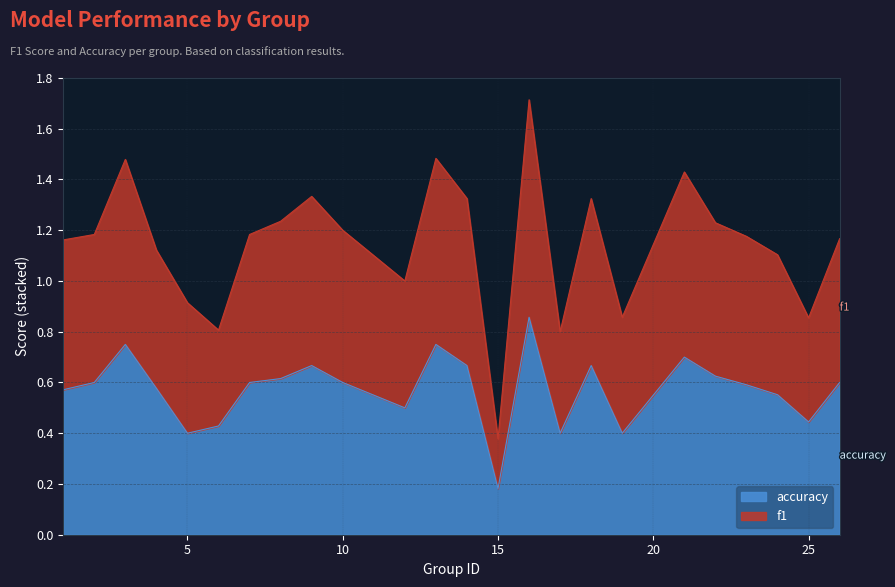

Reading left to right, list all the values displayed in this chart.

f1: 1=1.2	2=1.2	3=1.5	4=1.1	5=0.9	6=0.8	7=1.2	8=1.2	9=1.3	10=1.2	12=1.0	13=1.5	14=1.3	15=0.4	16=1.7	17=0.8	18=1.3	19=0.9	21=1.4	22=1.2	23=1.2	24=1.1	25=0.9	26=1.2
accuracy: 1=0.6	2=0.6	3=0.8	4=0.6	5=0.4	6=0.4	7=0.6	8=0.6	9=0.7	10=0.6	12=0.5	13=0.8	14=0.7	15=0.2	16=0.9	17=0.4	18=0.7	19=0.4	21=0.7	22=0.6	23=0.6	24=0.6	25=0.4	26=0.6